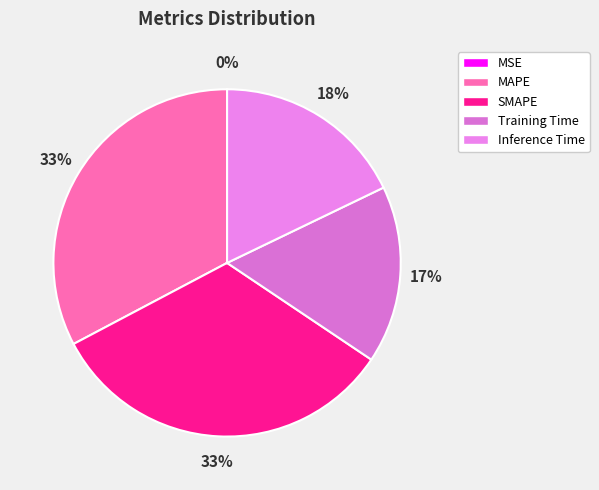

What is the smallest slice in the pie chart?

MSE